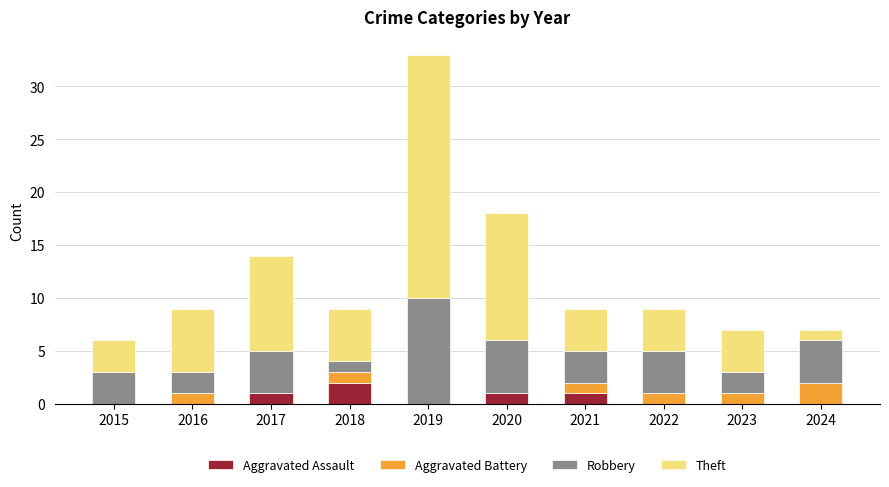

Which category has the highest value in the Aggravated Assault series?

2018